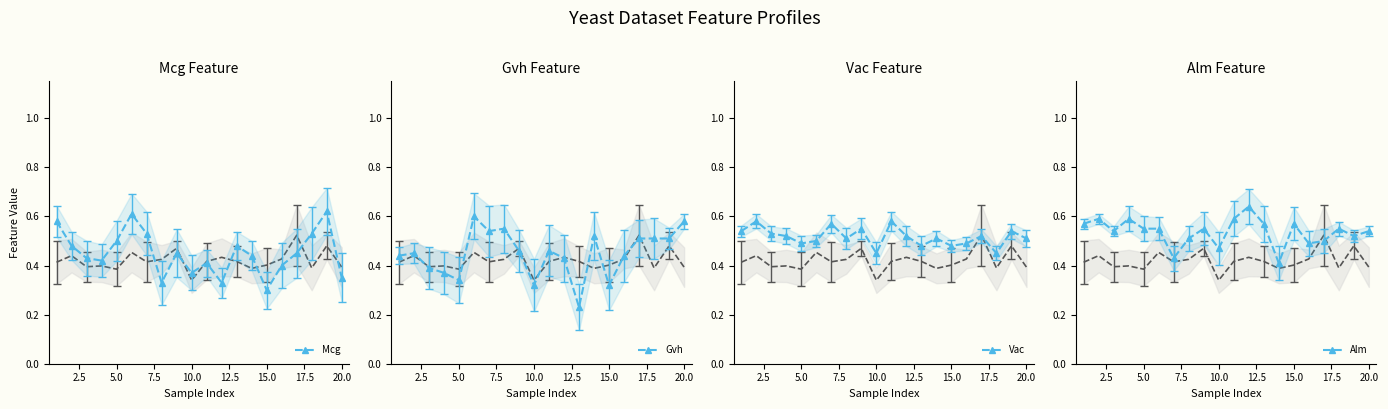

Reading left to right, transcribe all the data shown in this chart.

Mcg: 0.6	0.5	0.4	0.4	0.5	0.6	0.5	0.3	0.5	0.4	0.4	0.3	0.5	0.4	0.3	0.4	0.5	0.5	0.6	0.3
Gvh: 0.4	0.5	0.4	0.4	0.3	0.6	0.5	0.6	0.5	0.3	0.5	0.4	0.2	0.5	0.3	0.4	0.5	0.5	0.5	0.6
Vac: 0.5	0.6	0.5	0.5	0.5	0.5	0.6	0.5	0.6	0.5	0.6	0.5	0.5	0.5	0.5	0.5	0.5	0.5	0.5	0.5
Alm: 0.6	0.6	0.5	0.6	0.6	0.6	0.4	0.5	0.6	0.5	0.6	0.6	0.6	0.4	0.6	0.5	0.5	0.6	0.5	0.5